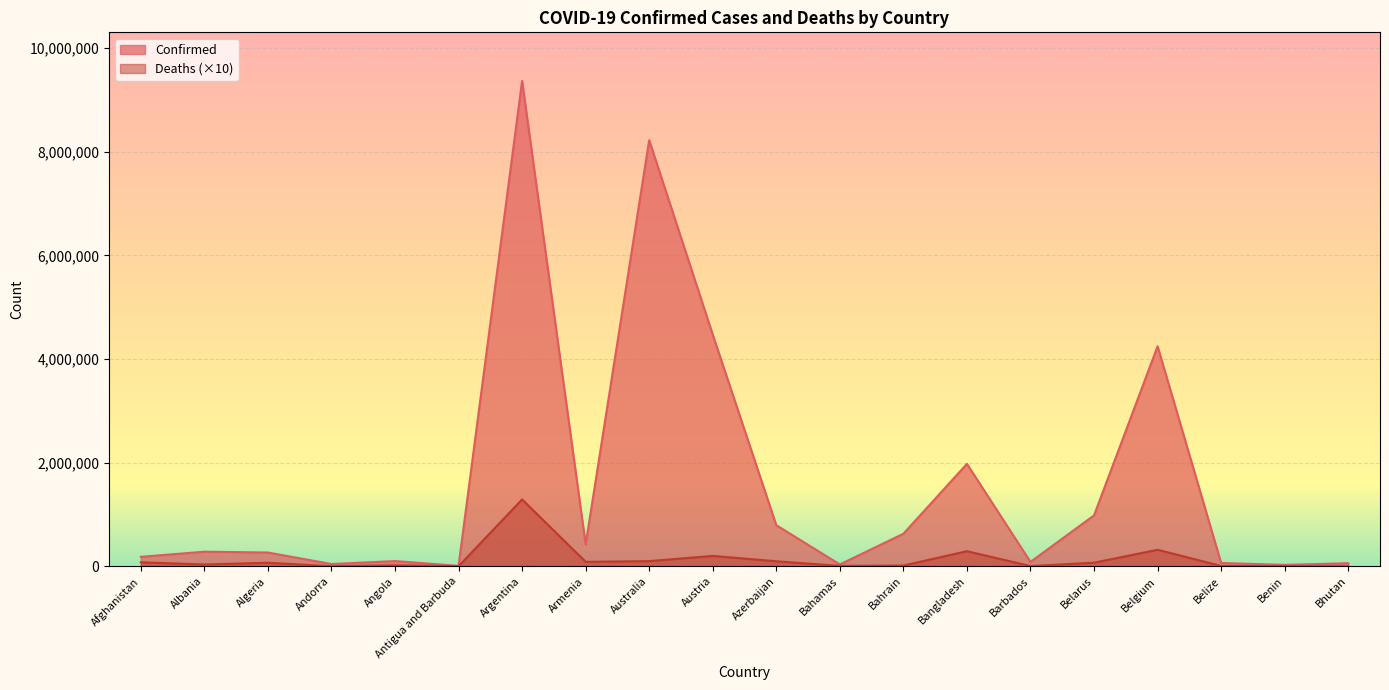

Reading right to left, extract all data points from this chart.

Confirmed: Bhutan=59729	Benin=27216	Belize=64138	Belgium=4246078	Belarus=982867	Barbados=84709	Bangladesh=1976787	Bahrain=628743	Bahamas=35994	Azerbaijan=793335	Austria=4471152	Australia=8222742	Armenia=423243	Argentina=9367172	Antigua and Barbuda=8665	Angola=101320	Andorra=44177	Algeria=266115	Albania=282141	Afghanistan=182643
Deaths: Bhutan=210	Benin=1630	Belize=6800	Belgium=319180	Belarus=69780	Barbados=4770	Bangladesh=291600	Bahrain=14940	Bahamas=8180	Azerbaijan=97170	Austria=200570	Australia=100080	Armenia=86290	Argentina=1290700	Antigua and Barbuda=1410	Angola=19000	Andorra=1530	Algeria=68750	Albania=35010	Afghanistan=77230